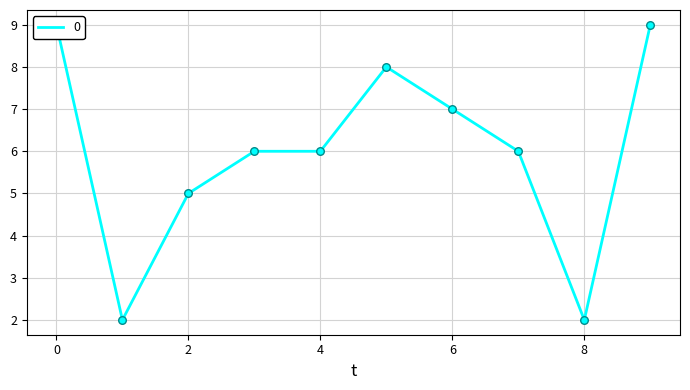

What is the change in value from 4 to 9?

+3